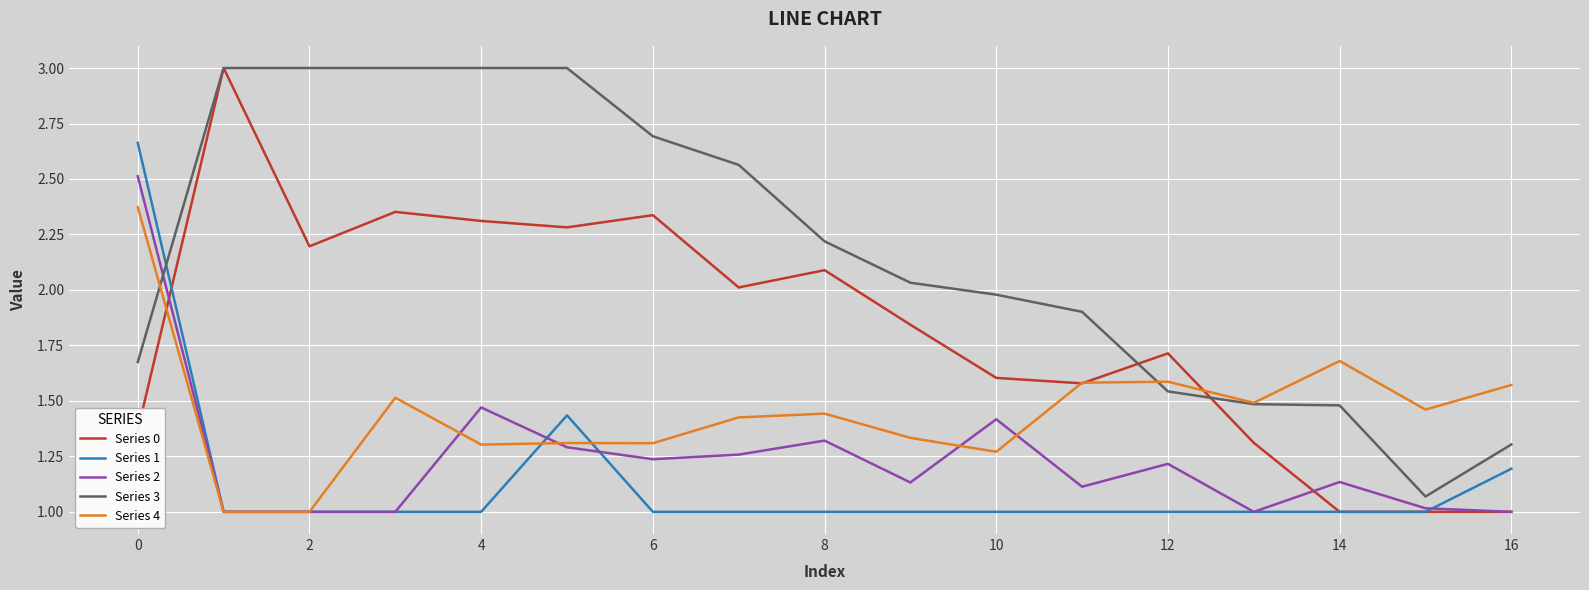

What is the highest value of the Series 0 series?

3.0